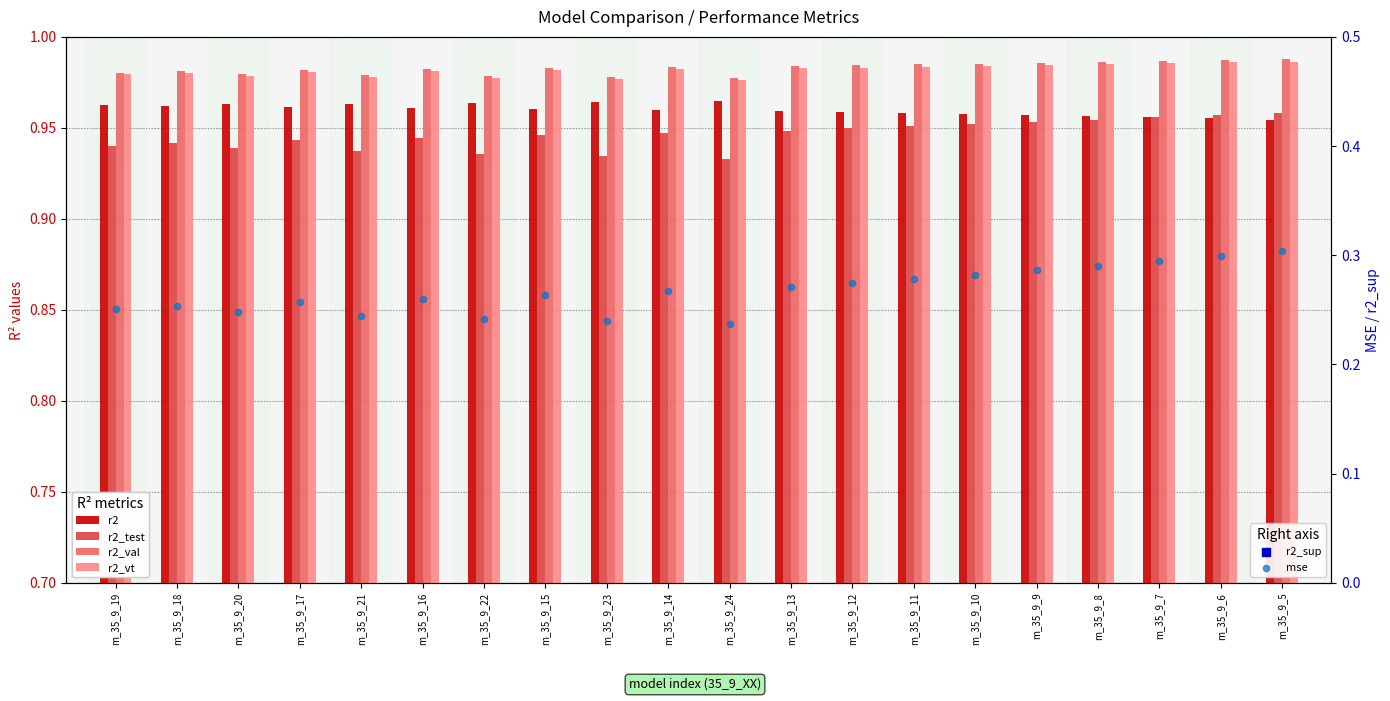

At how many categories does at least one series exceed 0?

20